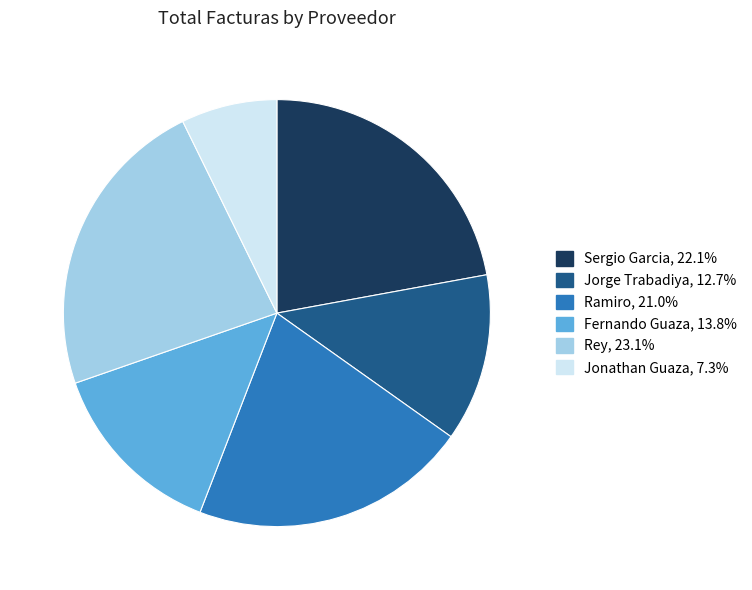

Is there any slice that represents more than half of the pie?

No